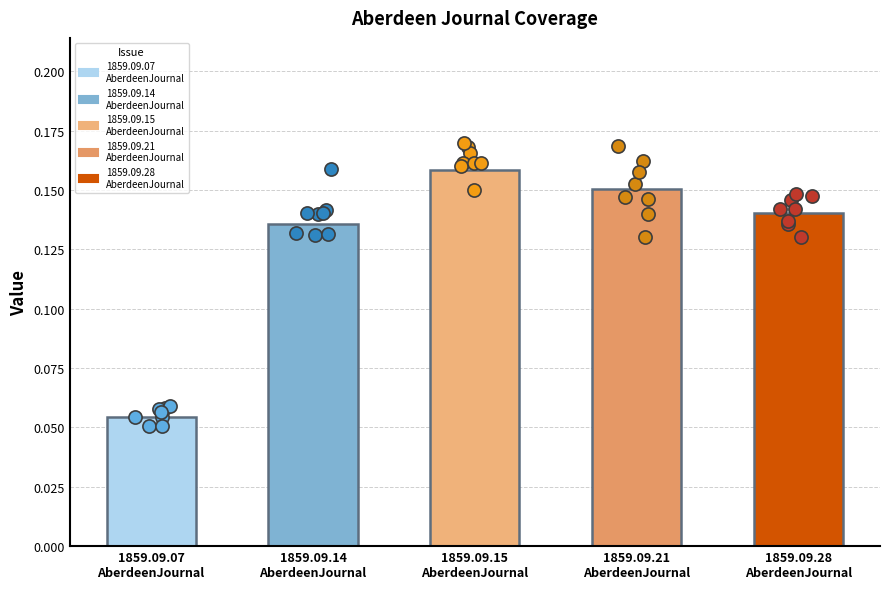

What is the change in value from 1859.09.07
AberdeenJournal to 1859.09.15
AberdeenJournal?

+0.1